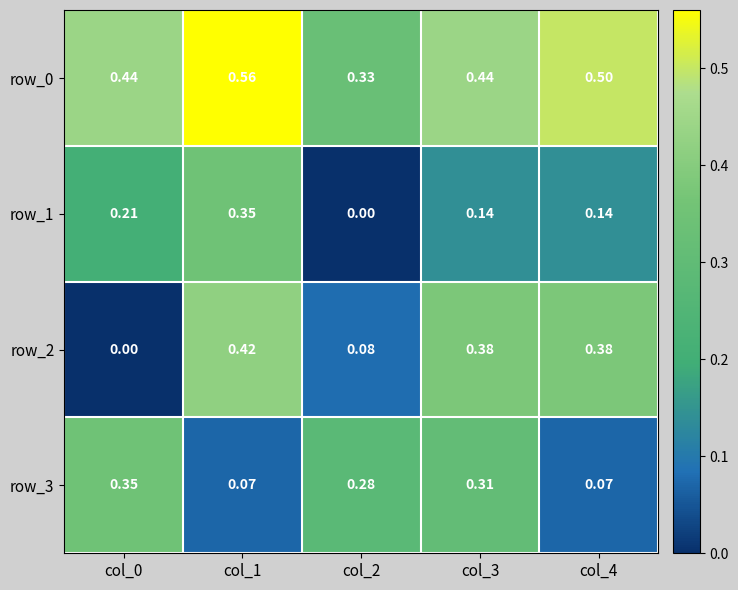

At which category is the sum across all series the highest?

col_1